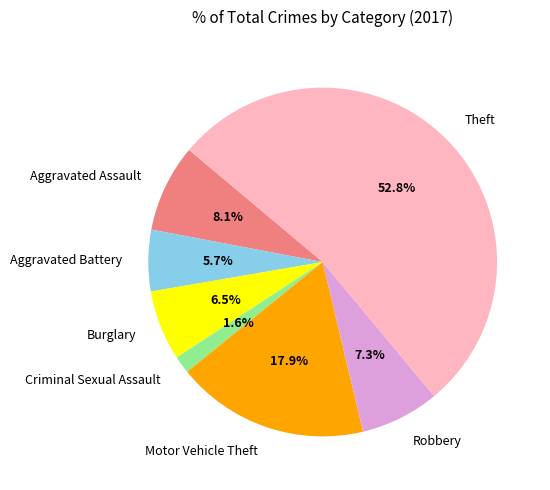

To the nearest percent, what percentage of the pie is Aggravated Battery?

6%